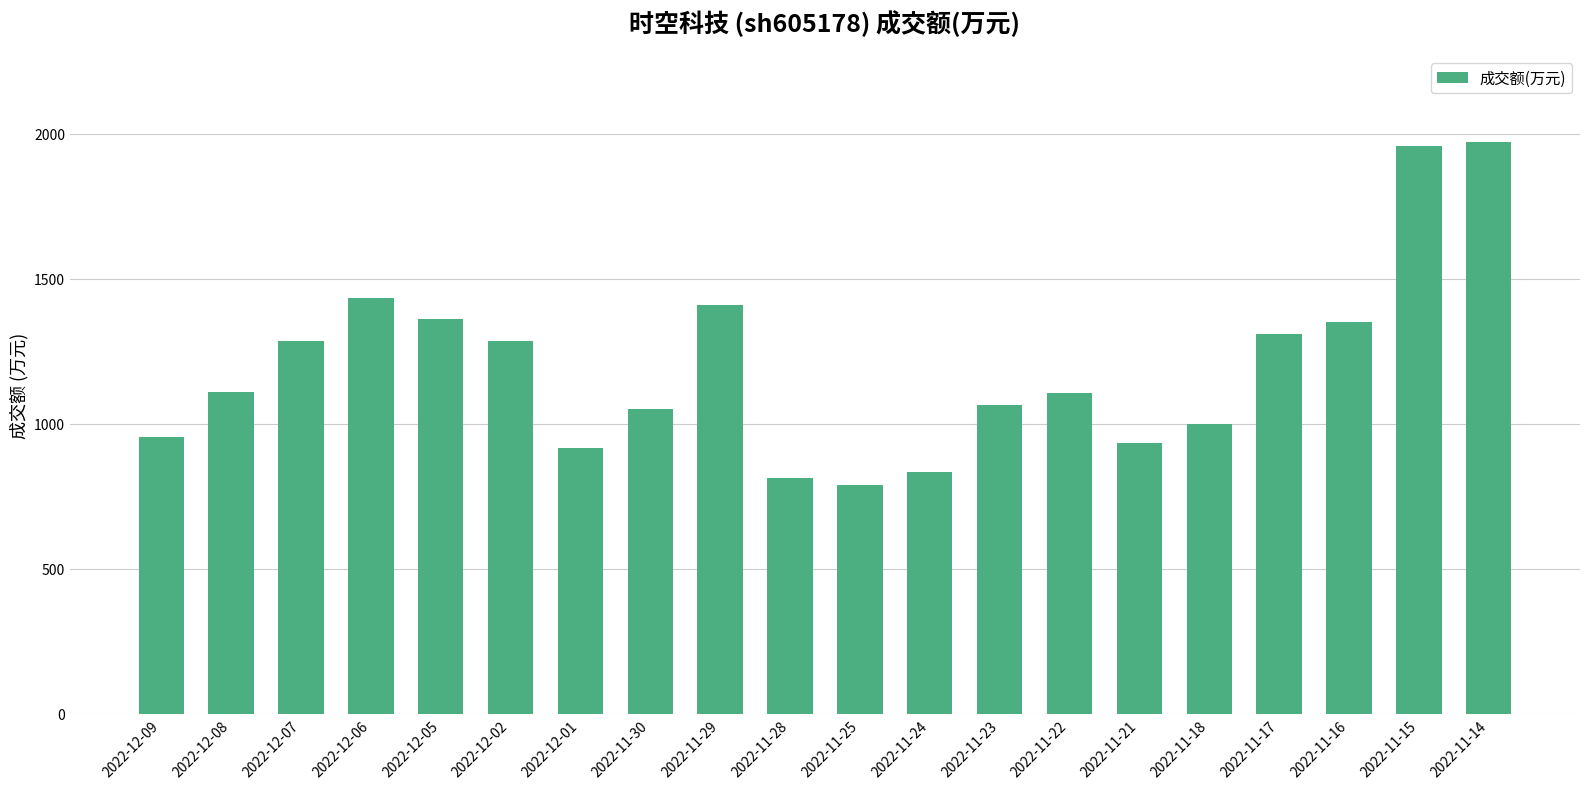

Is it true that the value at 2022-11-30 is 304?

False